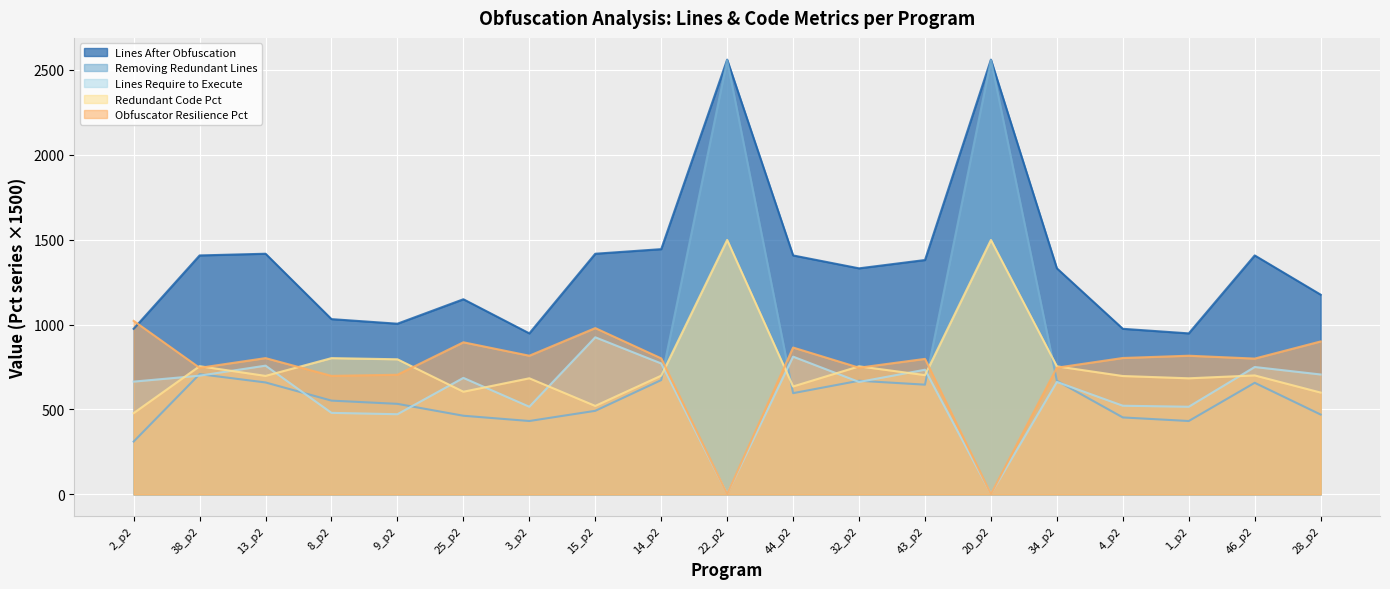

How many times do Redundant Code Pct and Lines Require to Execute cross each other?

12